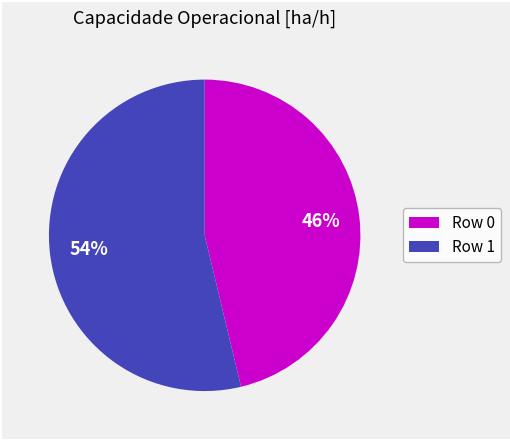

Count the number of slices in the pie.

2